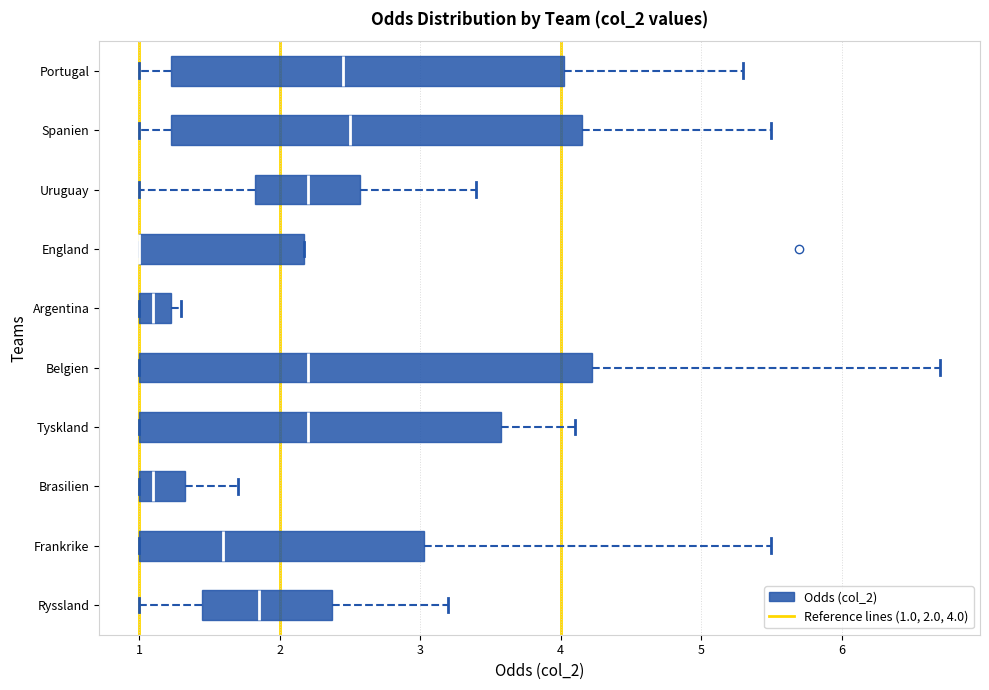

Reading bottom to top, read every box against the x-axis: the position of its median line, the range the box covers, and the ends of its whiskers. The values are not printed on the chart, so give them approximately, as read against the axis.

Ryssland: median 1.9, box 1.5 to 2.4, whiskers 1.0 to 3.2
Frankrike: median 1.6, box 1.0 to 3.0, whiskers 1.0 to 5.5
Brasilien: median 1.1, box 1.0 to 1.3, whiskers 1.0 to 1.7
Tyskland: median 2.2, box 1.0 to 3.6, whiskers 1.0 to 4.1
Belgien: median 2.2, box 1.0 to 4.2, whiskers 1.0 to 6.7
Argentina: median 1.1, box 1.0 to 1.2, whiskers 1.0 to 1.3
England: median 1.0 (drawn on the box's left edge), box 1.0 to 2.2, whiskers 1.0 to 2.2
Uruguay: median 2.2, box 1.8 to 2.6, whiskers 1.0 to 3.4
Spanien: median 2.5, box 1.2 to 4.2, whiskers 1.0 to 5.5
Portugal: median 2.5, box 1.2 to 4.0, whiskers 1.0 to 5.3